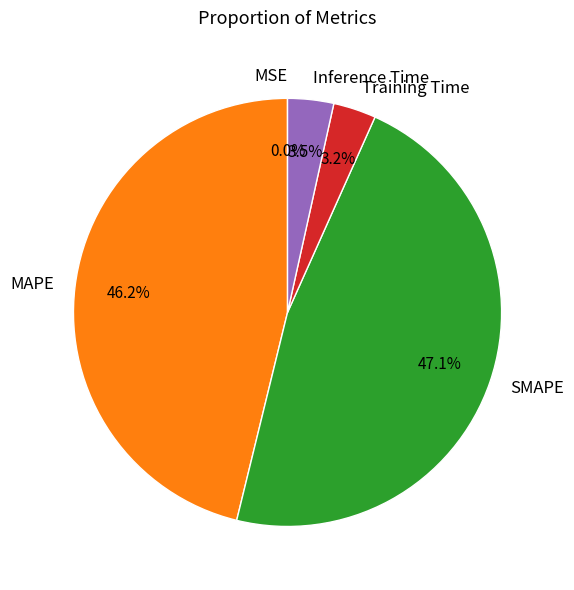

Is there any slice that represents more than half of the pie?

No